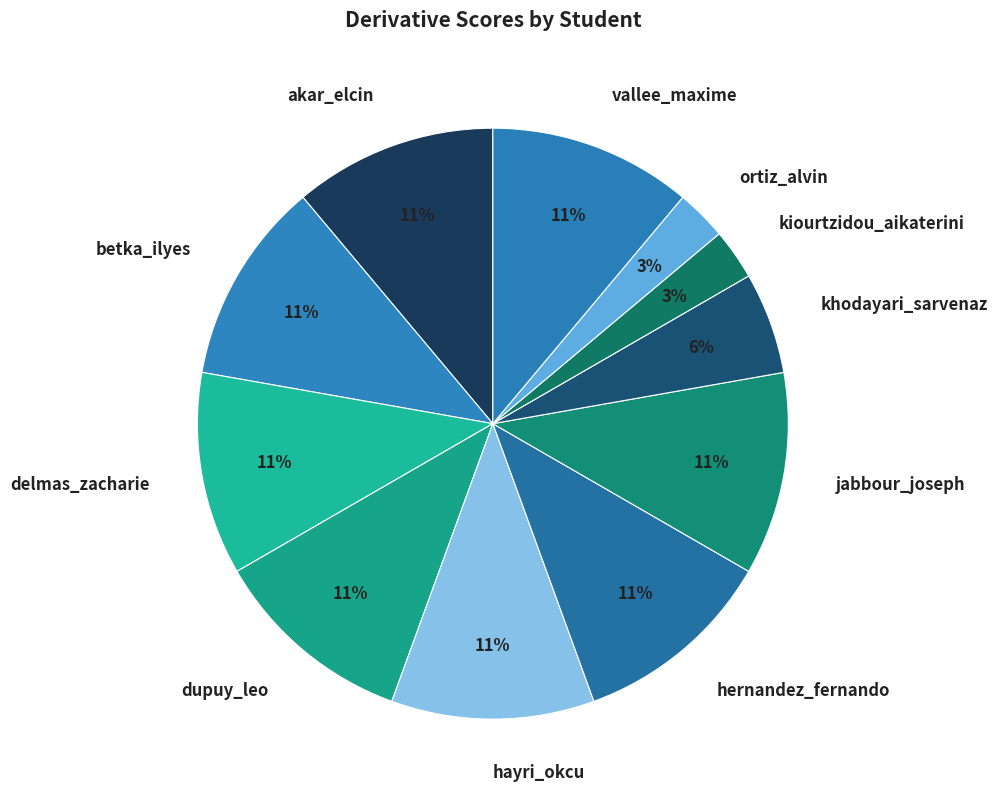

To the nearest percent, what percentage of the pie is hayri_okcu?

11%